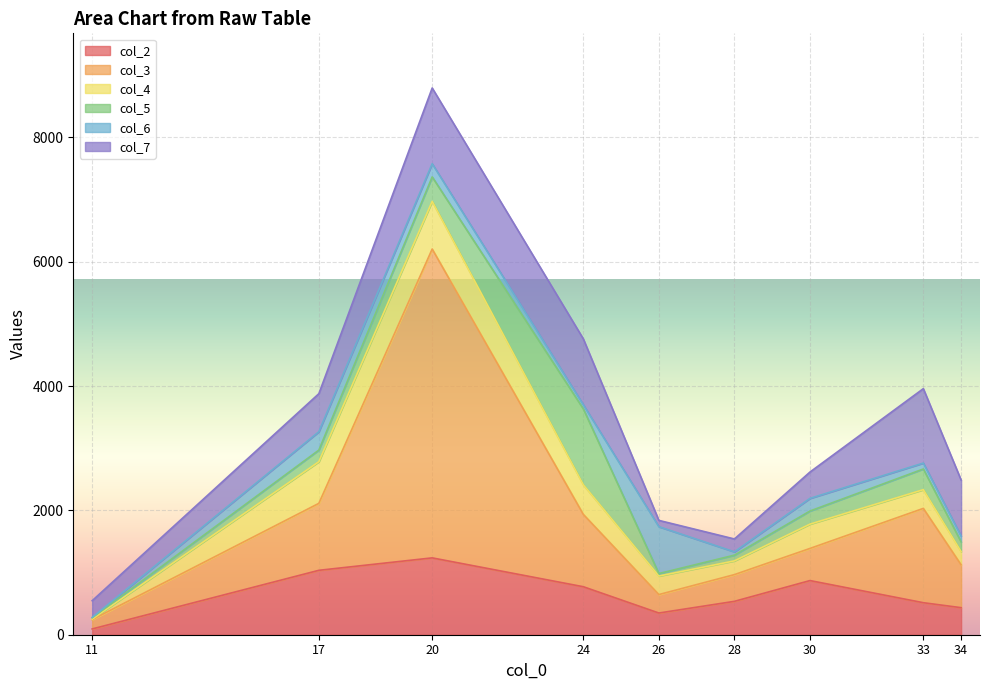

What is the maximum value shown in the chart?

4968